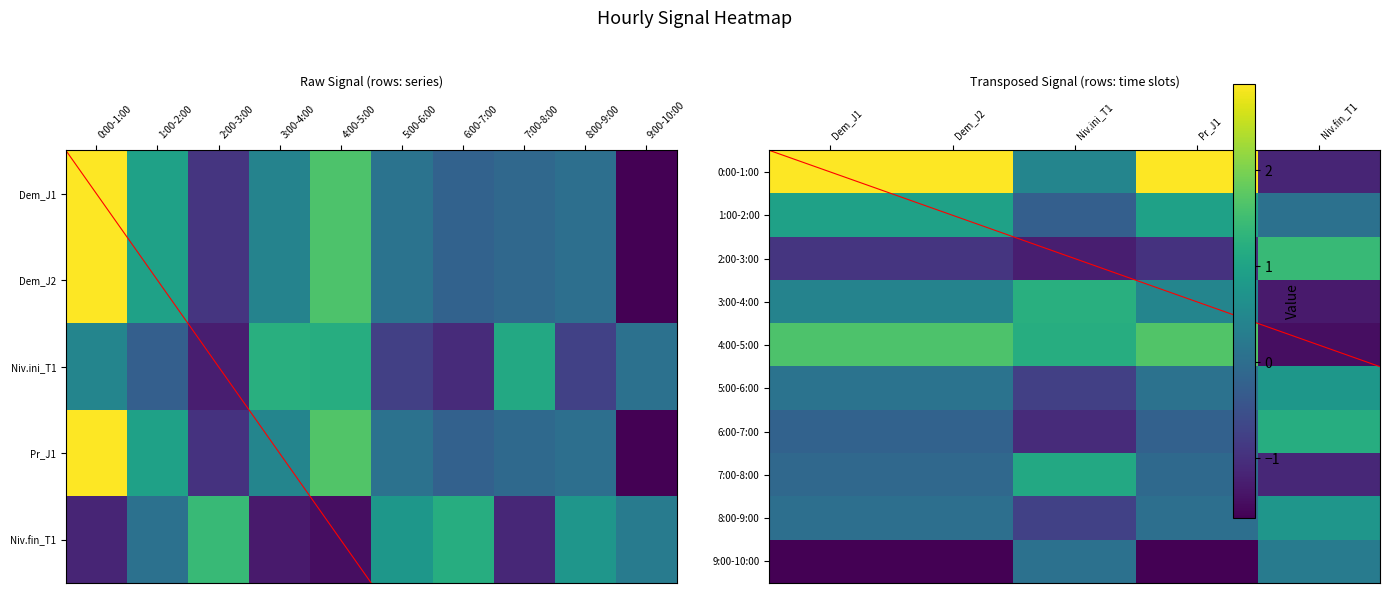

What is the lowest value of the 3:00-4:00 series?

-1.3